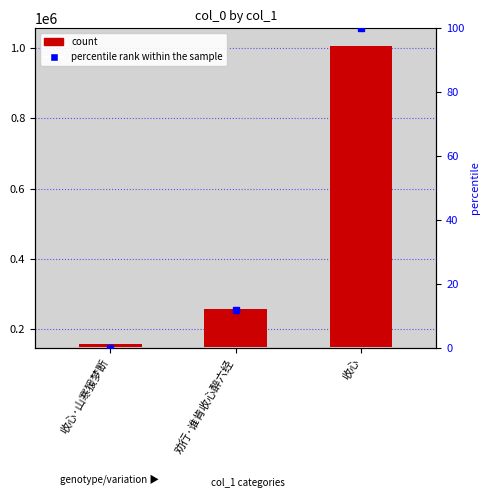

The chart shows a value of 173521.1 at 劝行·谁肯收心醉六经. True or false?

False